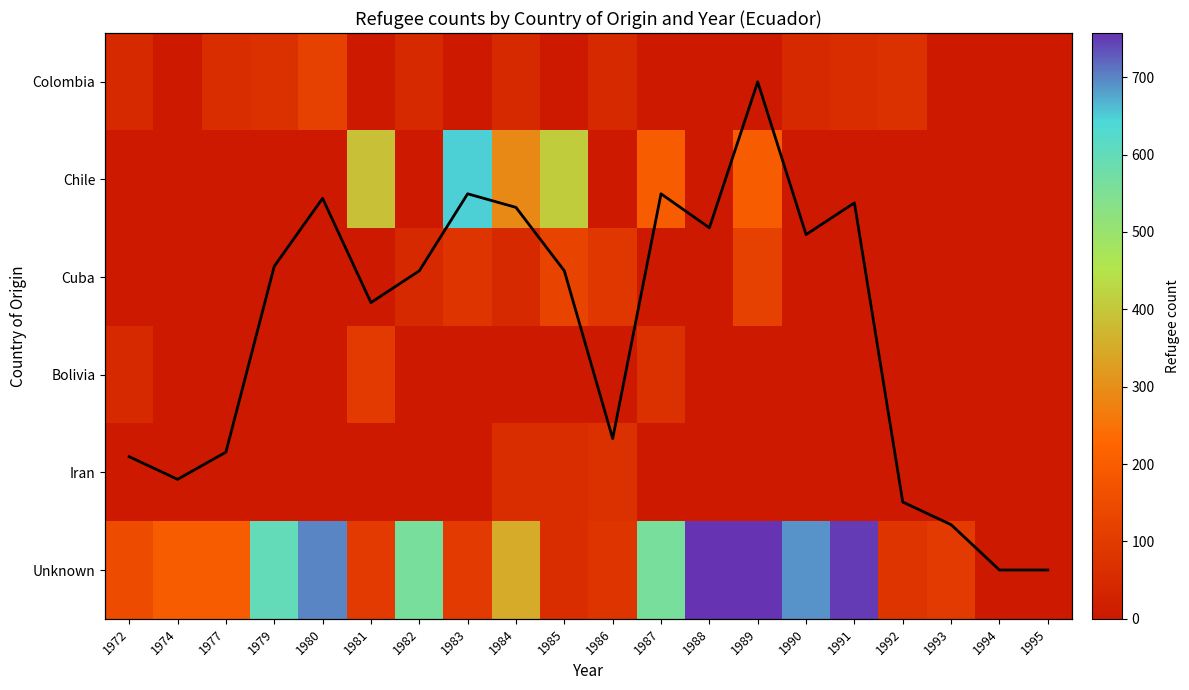

What is the difference between the highest and lowest values at 1983?

650.0